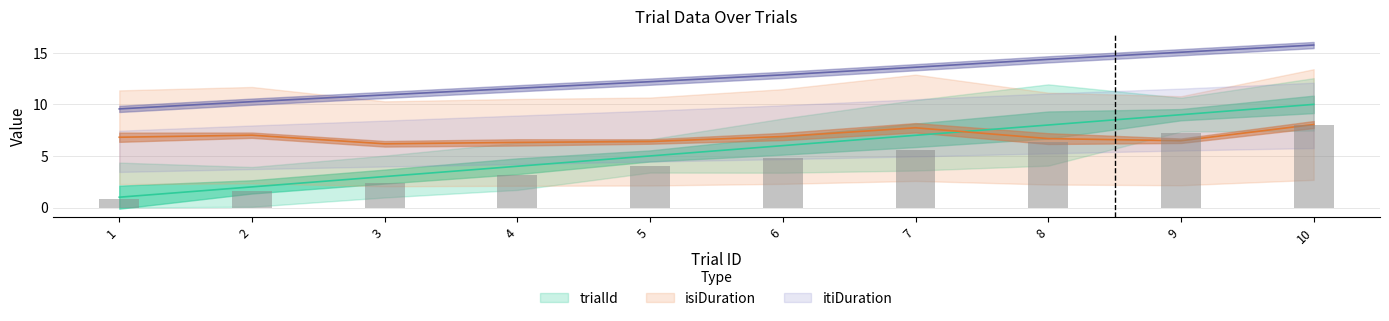

List the labels in order of trialId value, smallest first.

1, 2, 3, 4, 5, 6, 7, 8, 9, 10